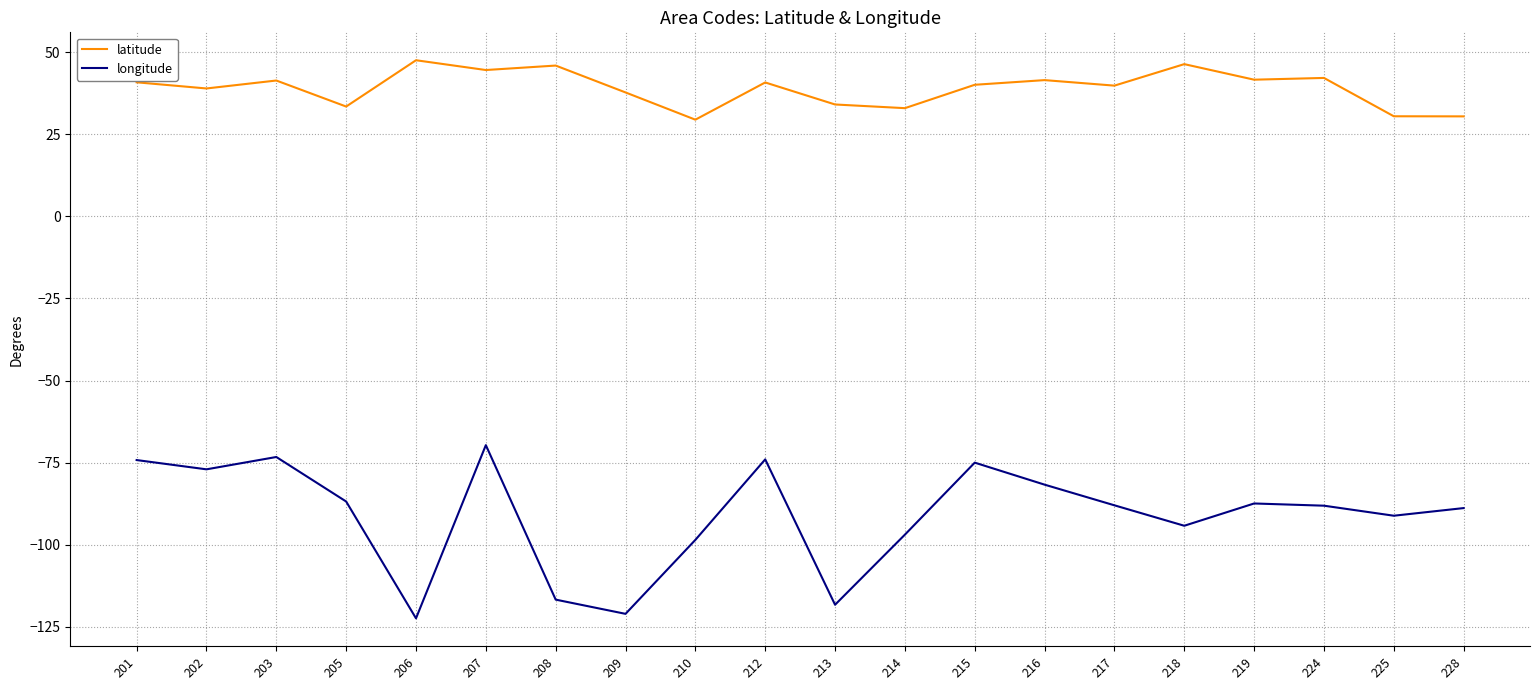

What is the difference between the highest and lowest values at 214?

129.8